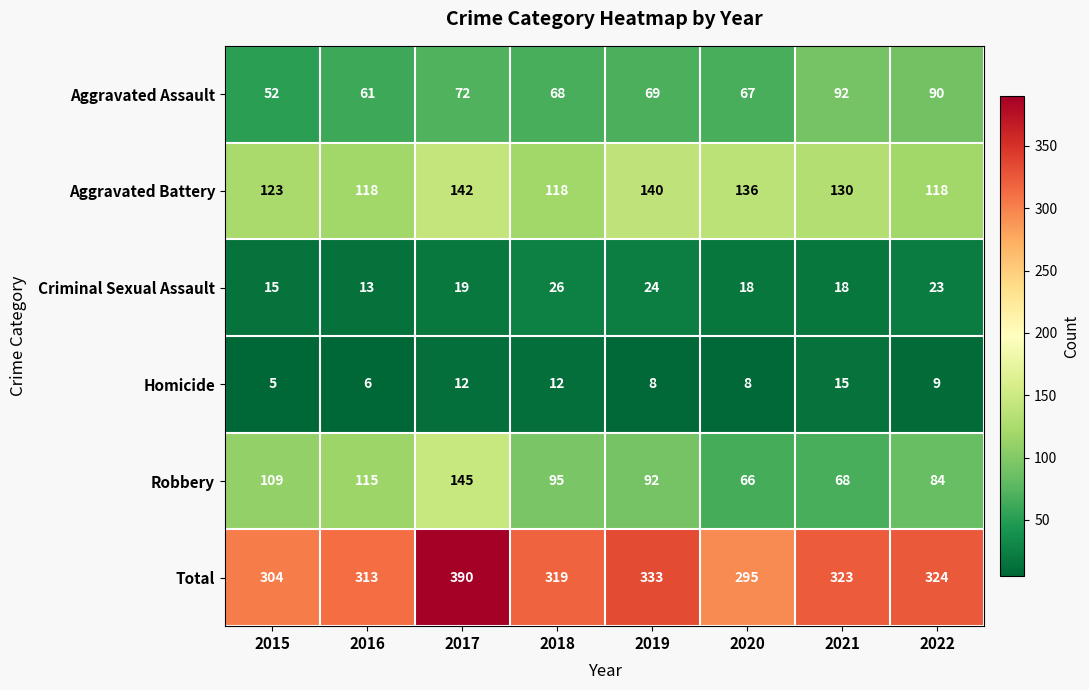

Is it true that Aggravated Battery equals 75 at 2016?

False